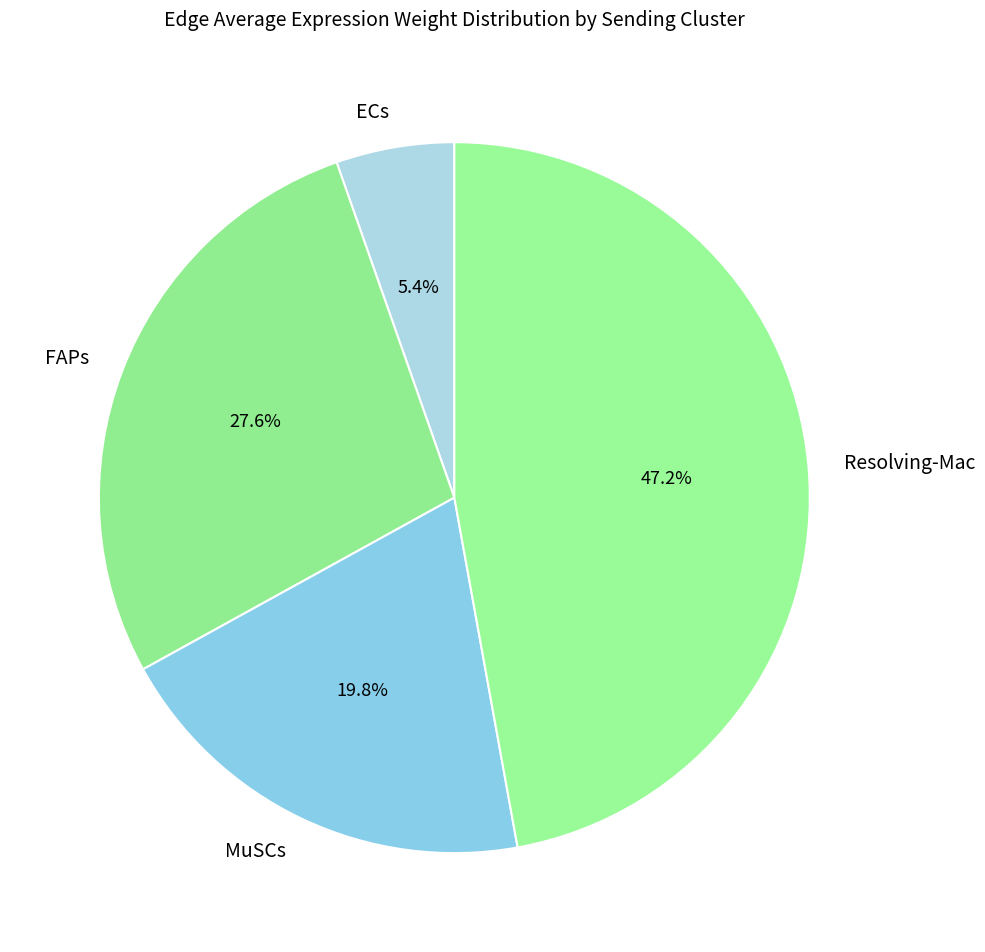

How many slices are in this pie chart?

4